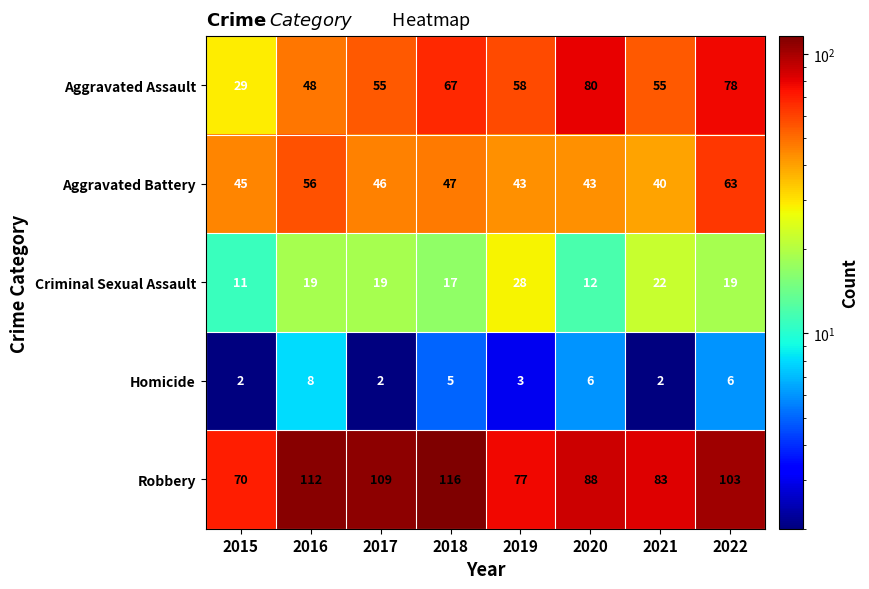

The Homicide series shows 1 at 2021. True or false?

False